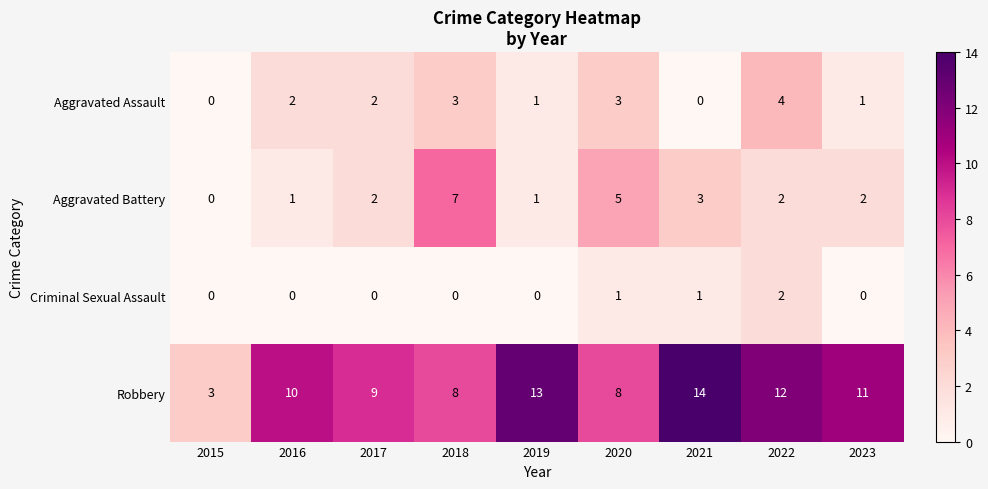

What is the maximum value shown in the chart?

14